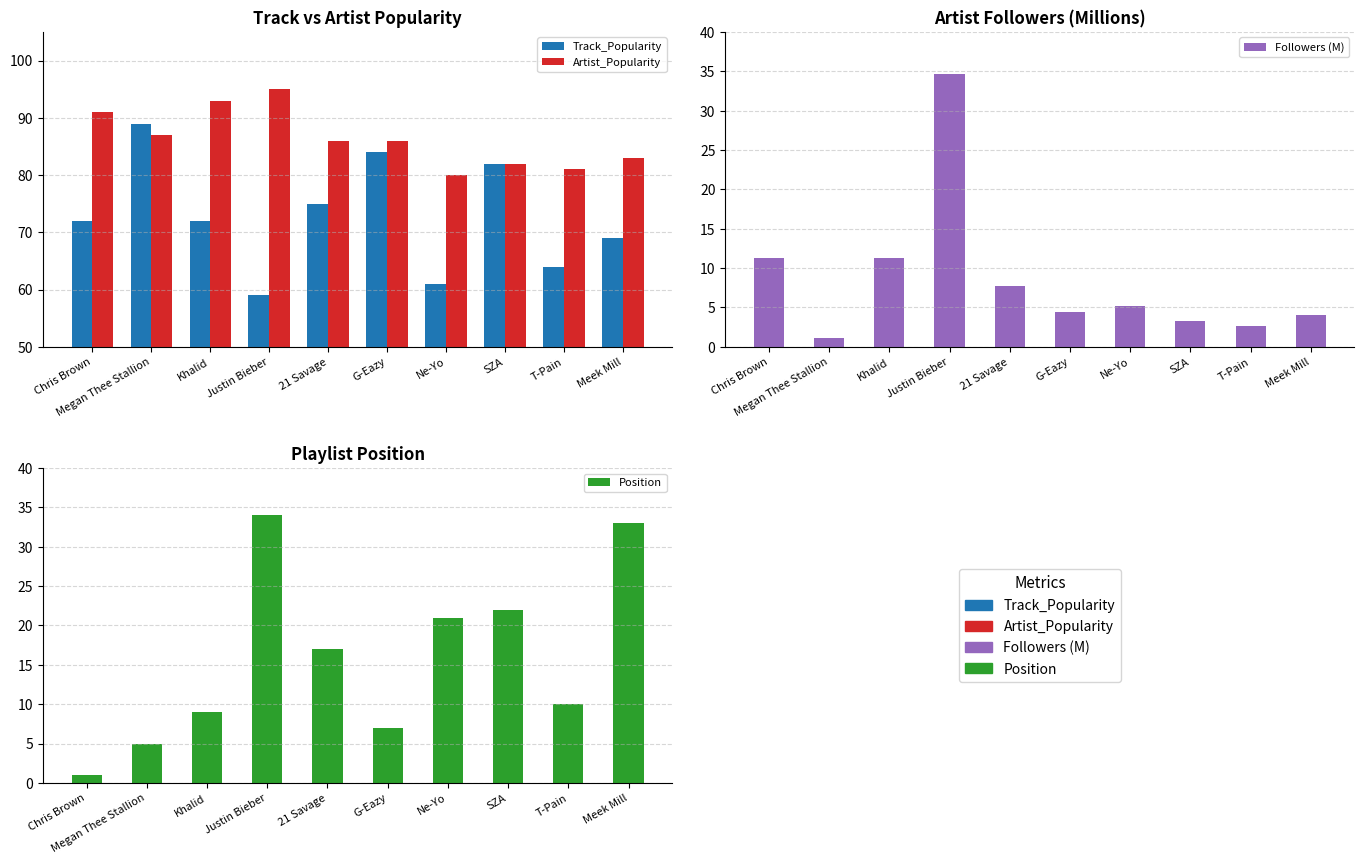

What is the difference between the highest and lowest values at Ne-Yo?

74.8